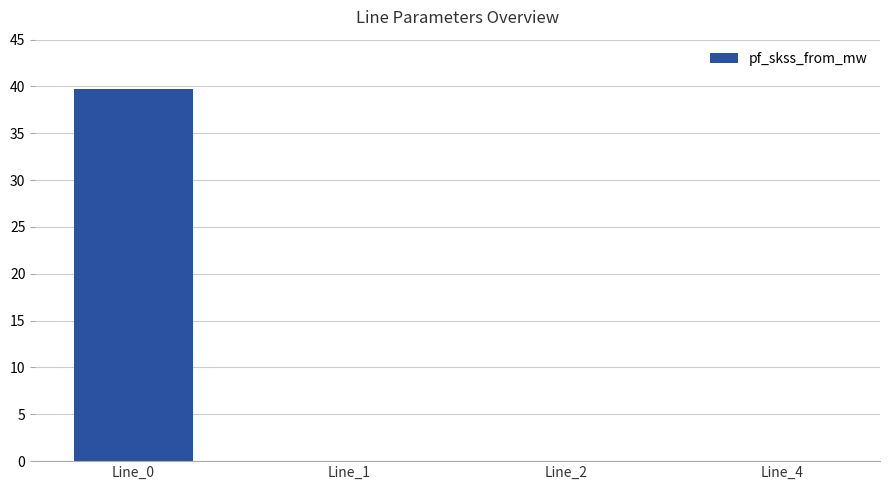

What is the sum of all values?

39.7